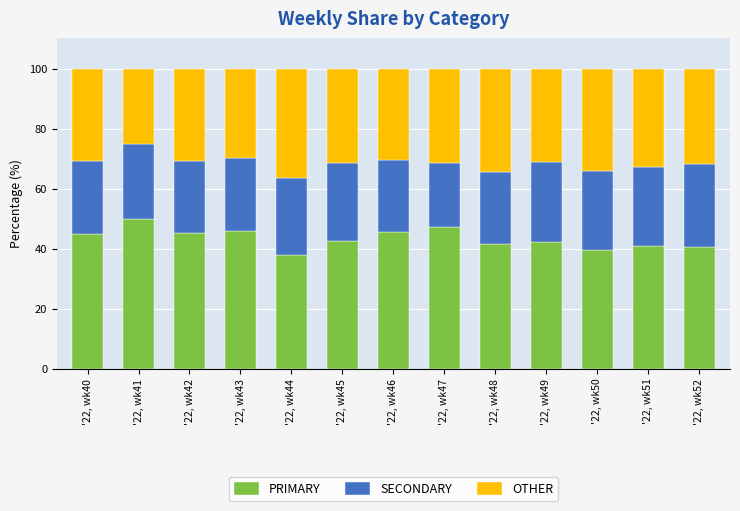

The PRIMARY series shows 42.2 at '22, wk49. True or false?

True